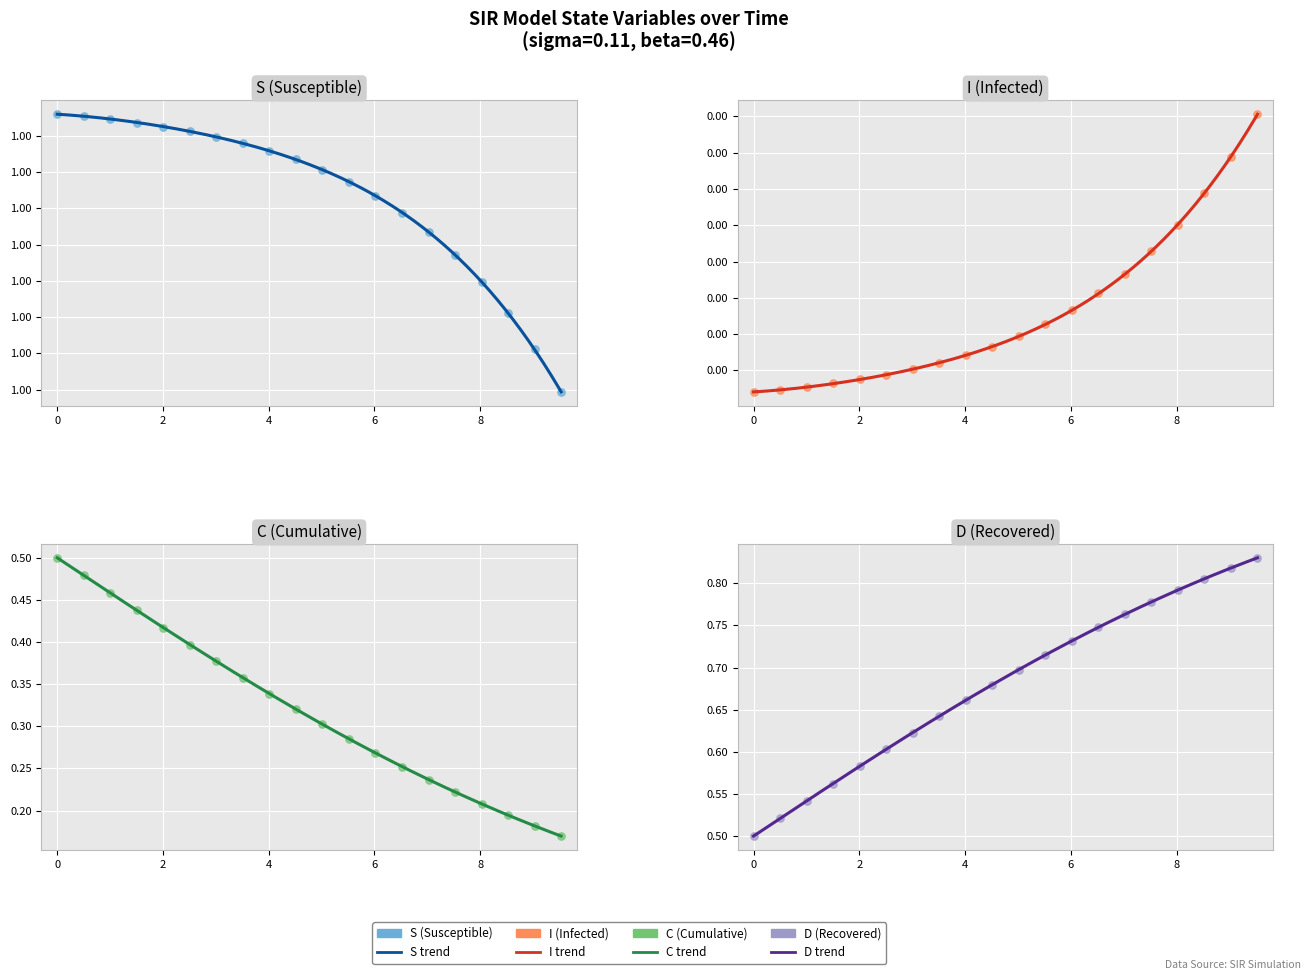

Which series has the largest total across all categories?

S